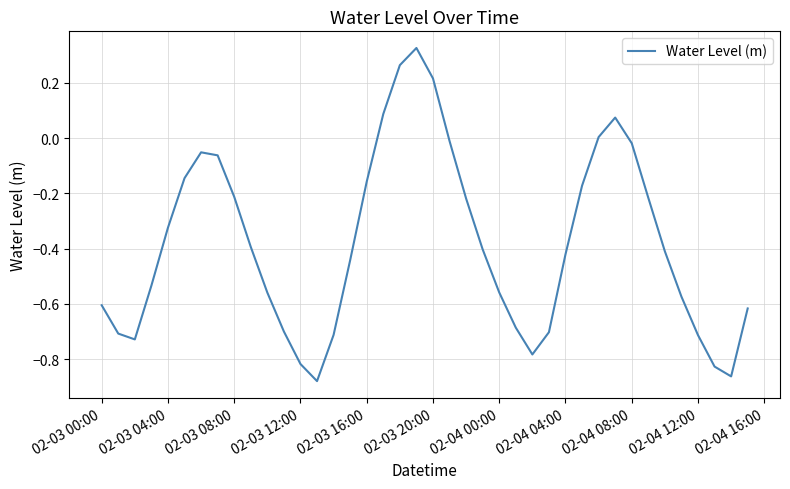

What is the difference between the maximum and minimum values?

1.2